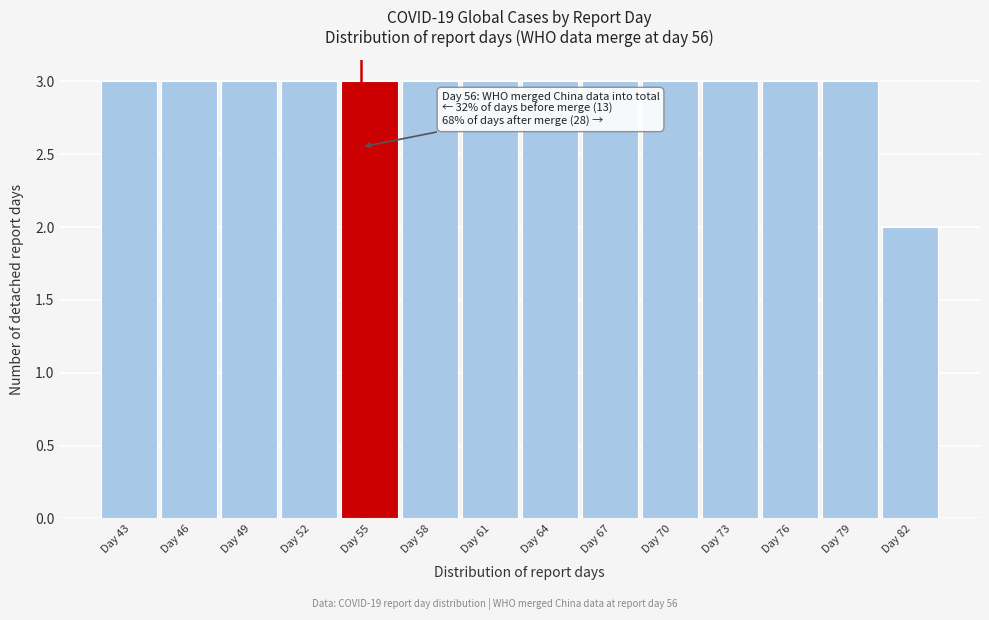

Reading left to right, list all the values displayed in this chart.

3	3	3	3	3	3	3	3	3	3	3	3	3	2